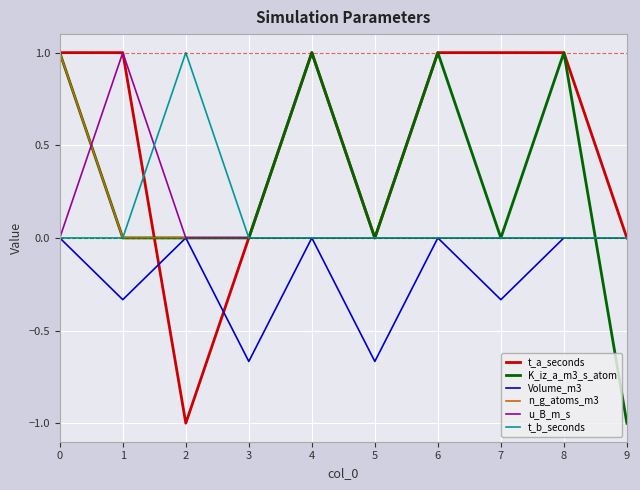

Where is the first local maximum for Volume_m3?

2